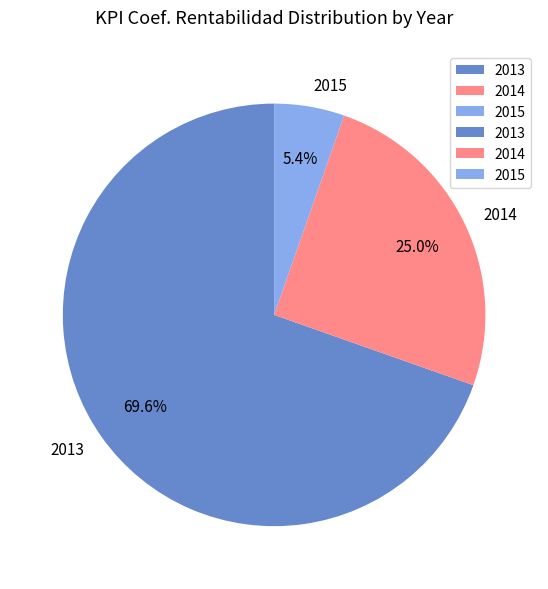

Which slice is the smallest?

2015